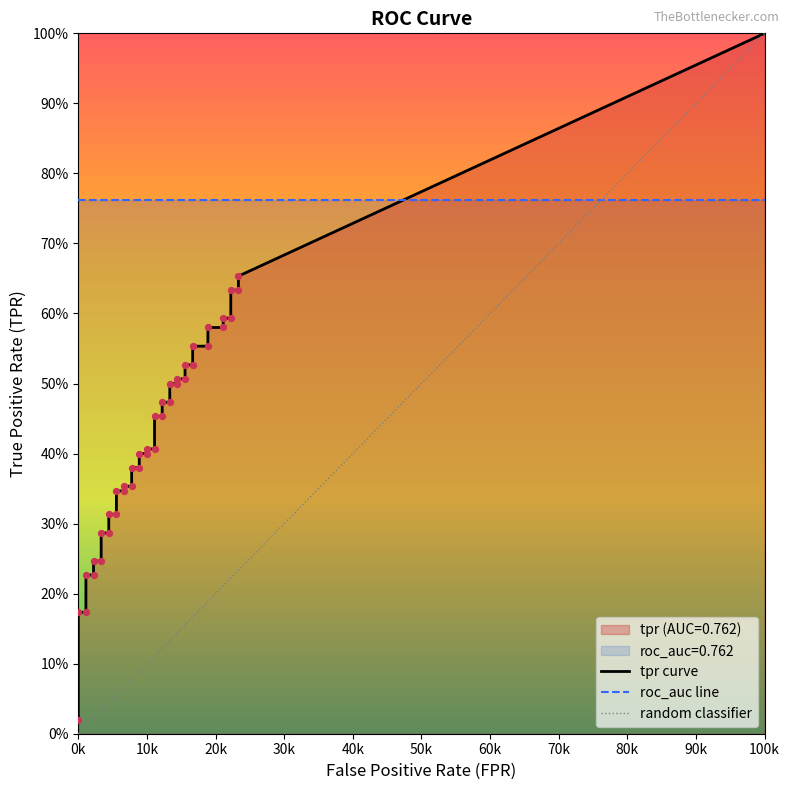

Which series has the largest total across all categories?

roc_auc